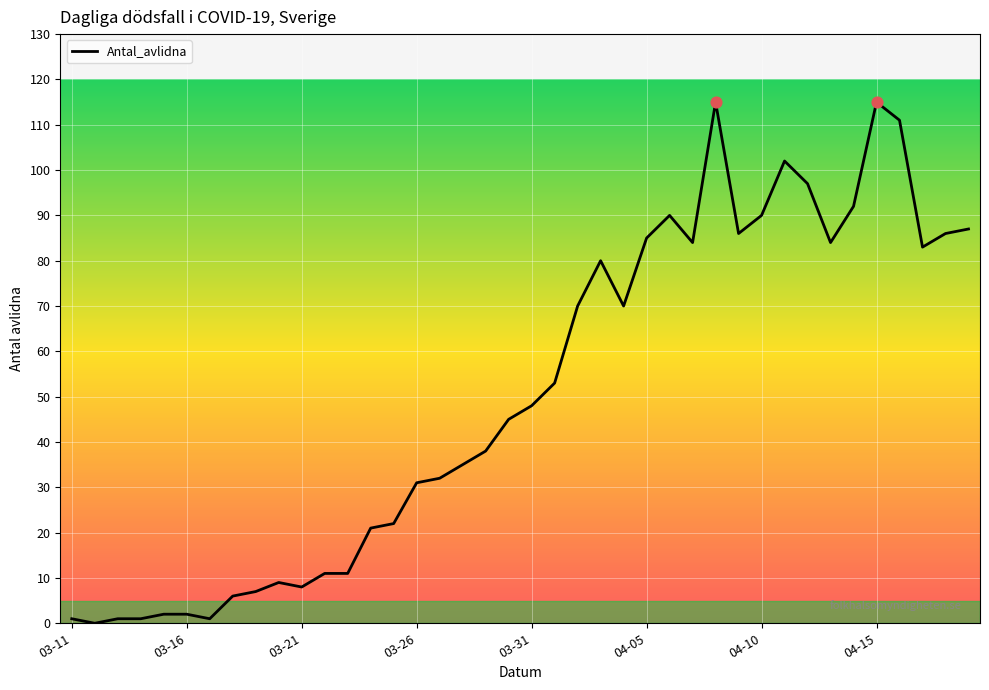

What is the difference between the maximum and minimum values?

115